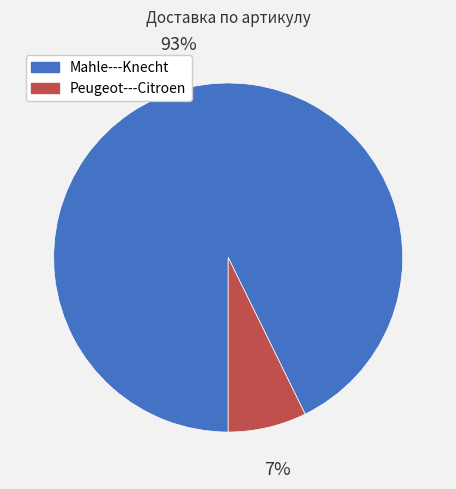

Rank the categories by value from highest to lowest.

Mahle---Knecht, Peugeot---Citroen